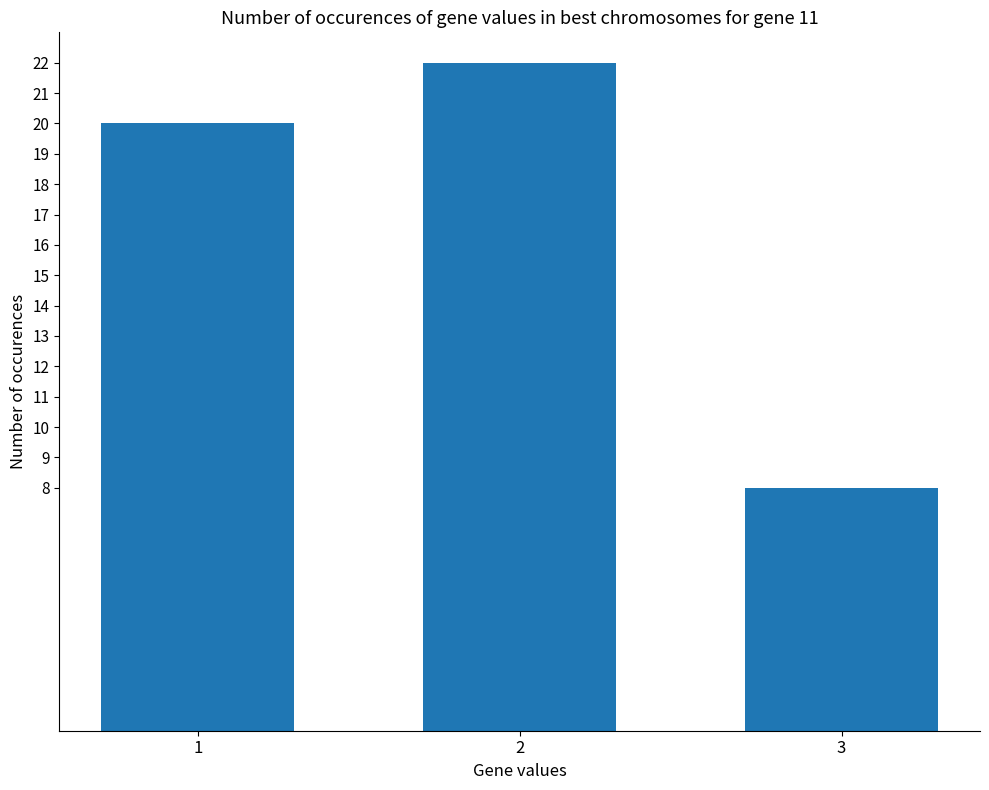

Rank the categories by value from lowest to highest.

3, 1, 2